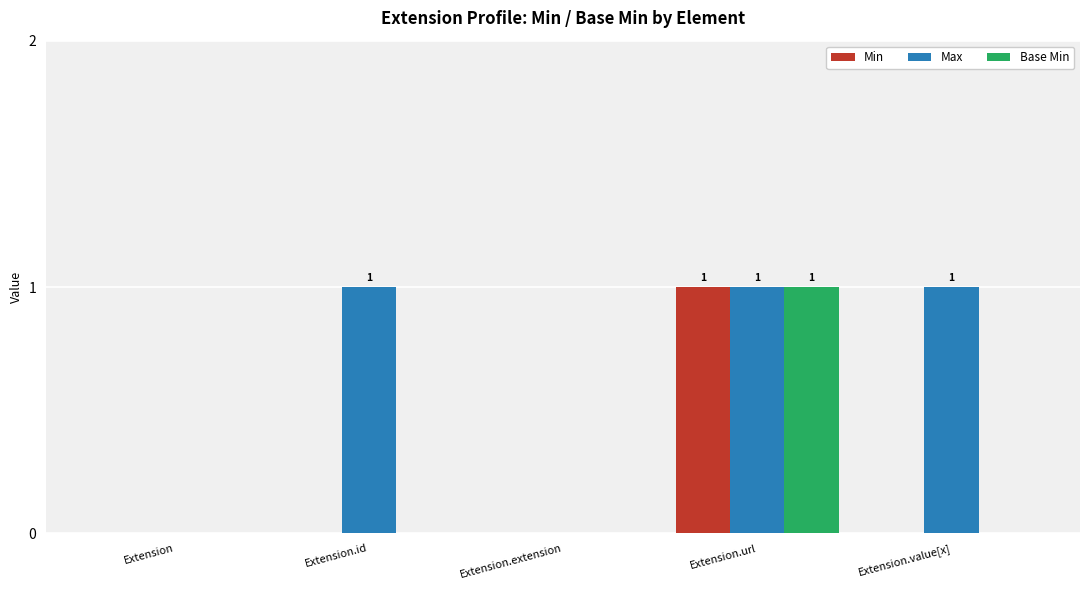

How many categories are shown in the chart?

5